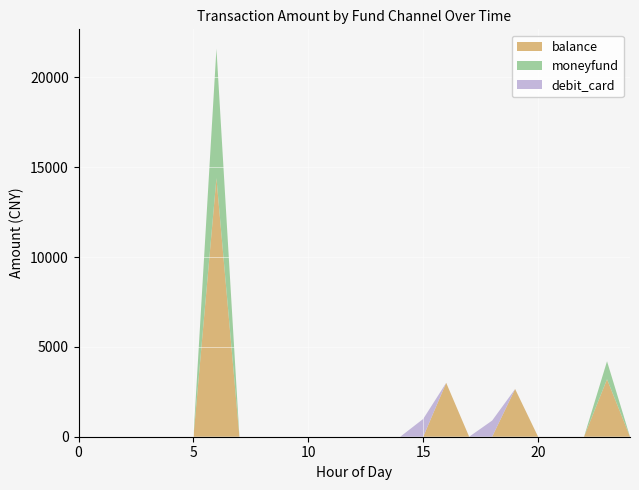

What is the highest value of the balance series?

14400